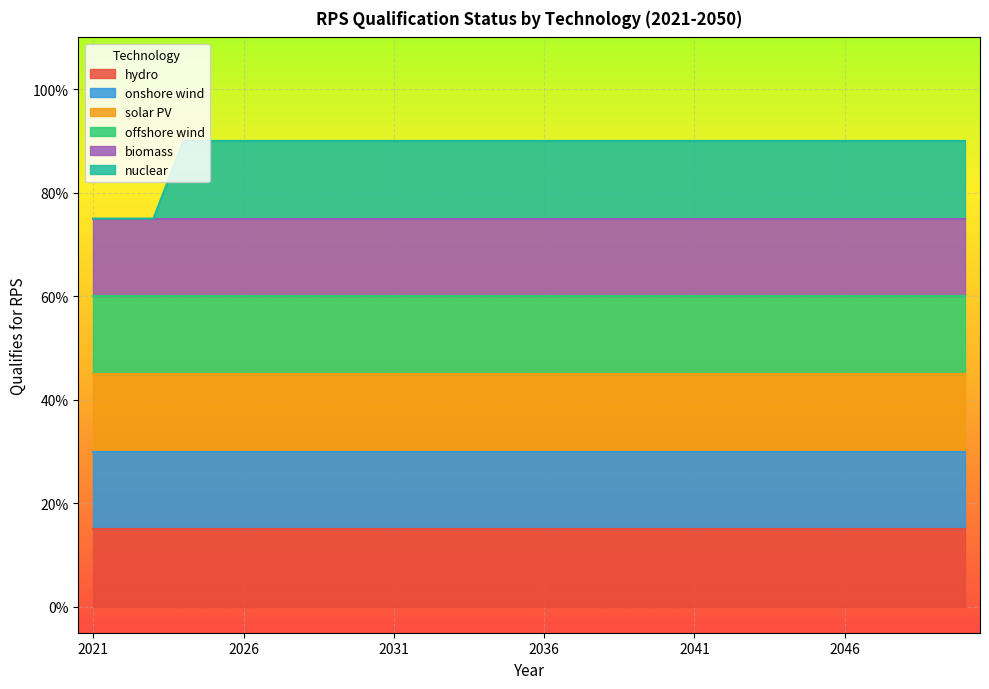

At which category is the sum across all series the highest?

2024